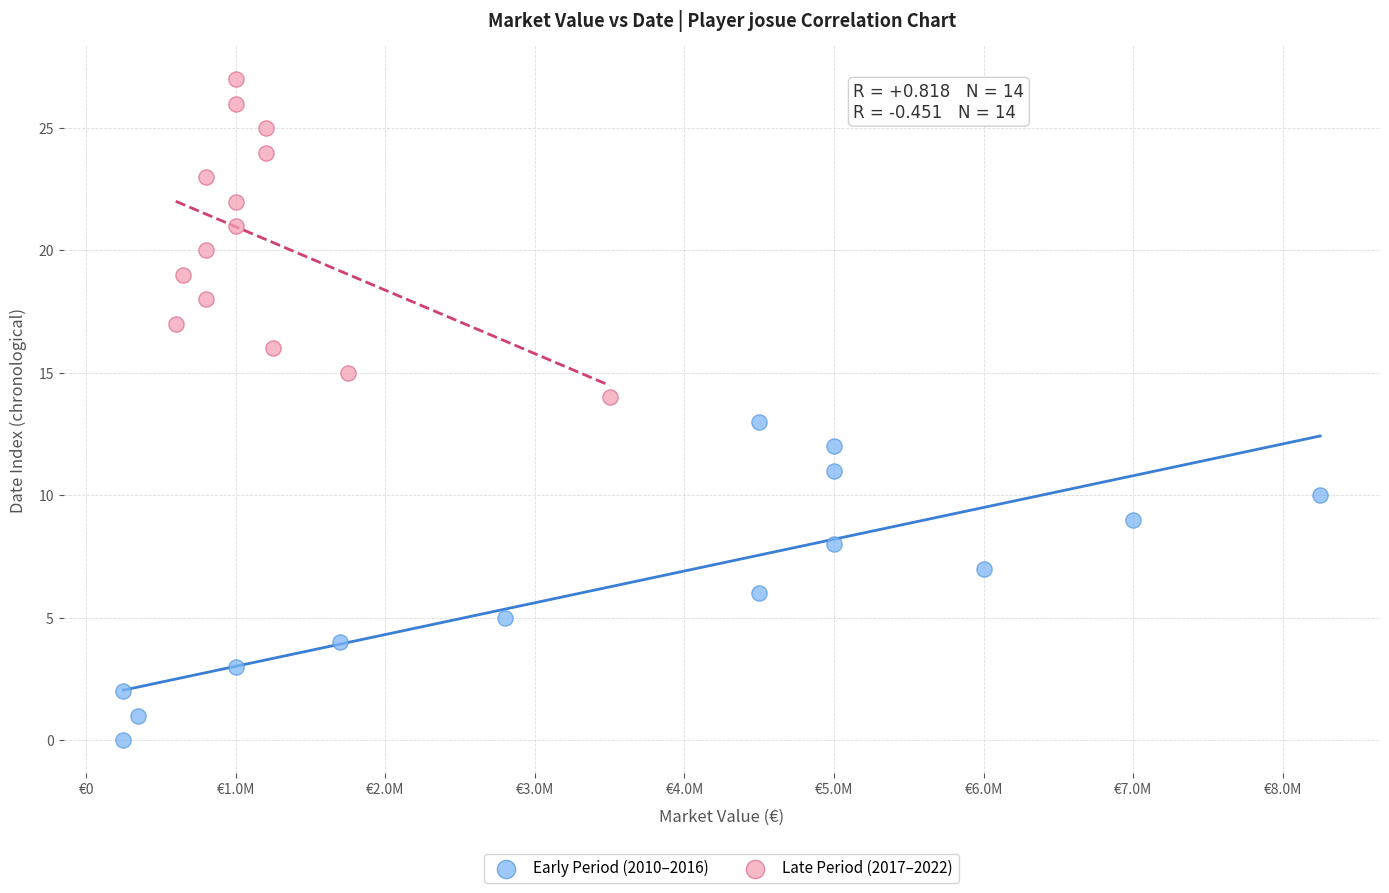

Which series reaches the maximum Y coordinate?

Late Period (2017–2022)